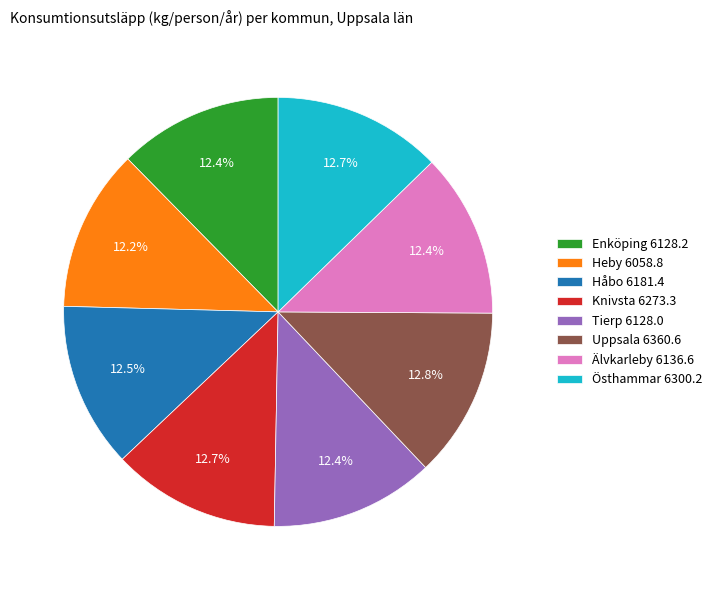

Combined, what portion of the pie is Tierp and Uppsala?

25.2%